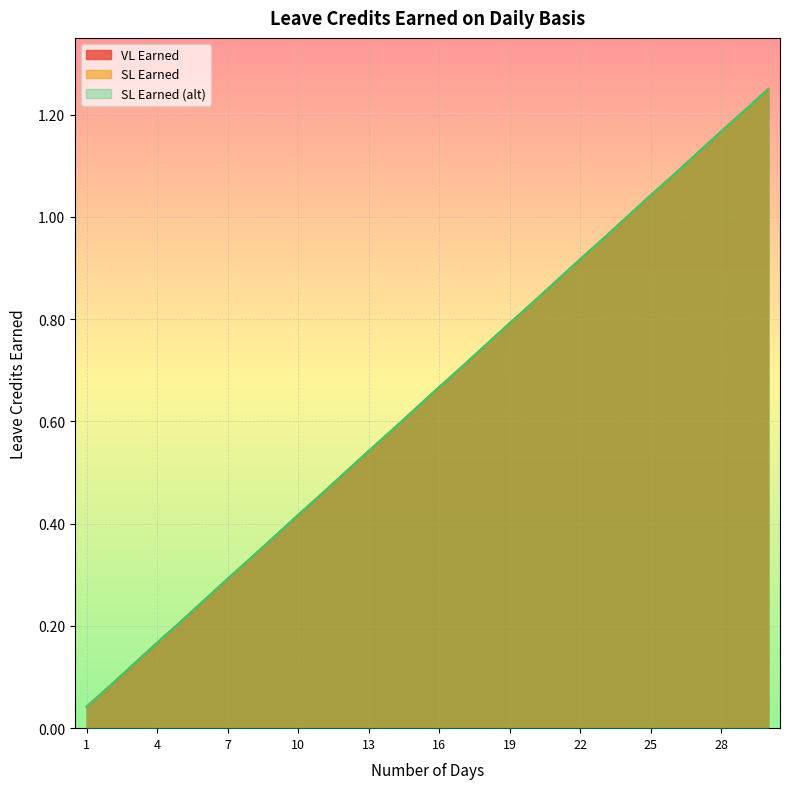

What is the value of the VL Earned point at the 9th from the left?

0.4